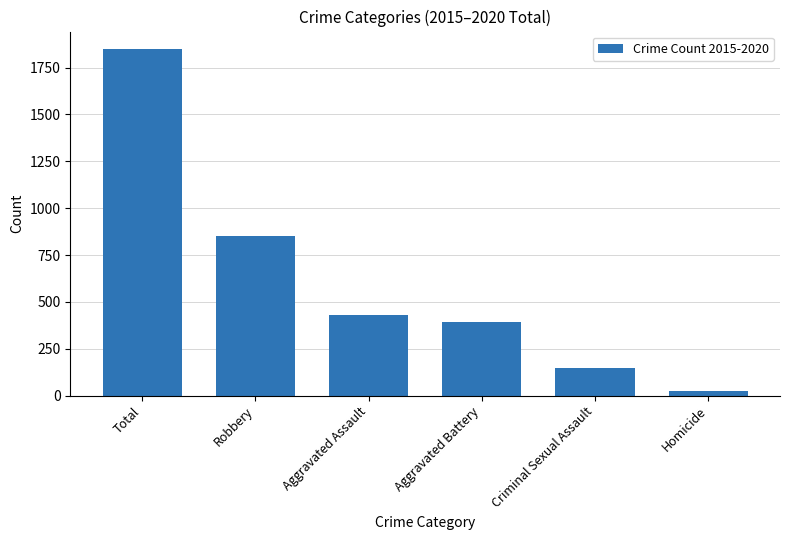

The value at Criminal Sexual Assault is 148. True or false?

True